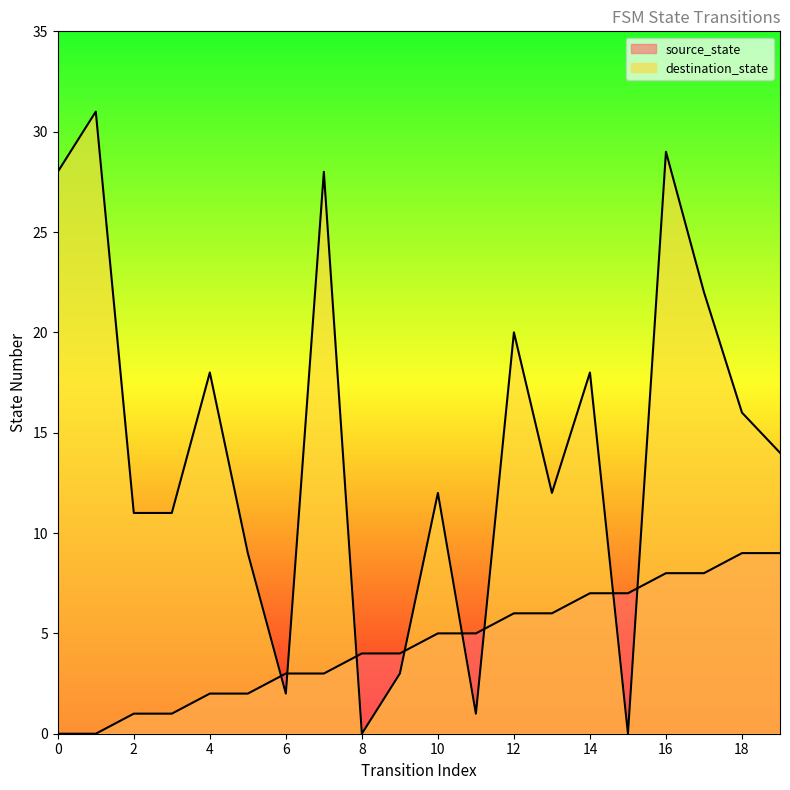

At which label does destination_state reach its minimum?

8